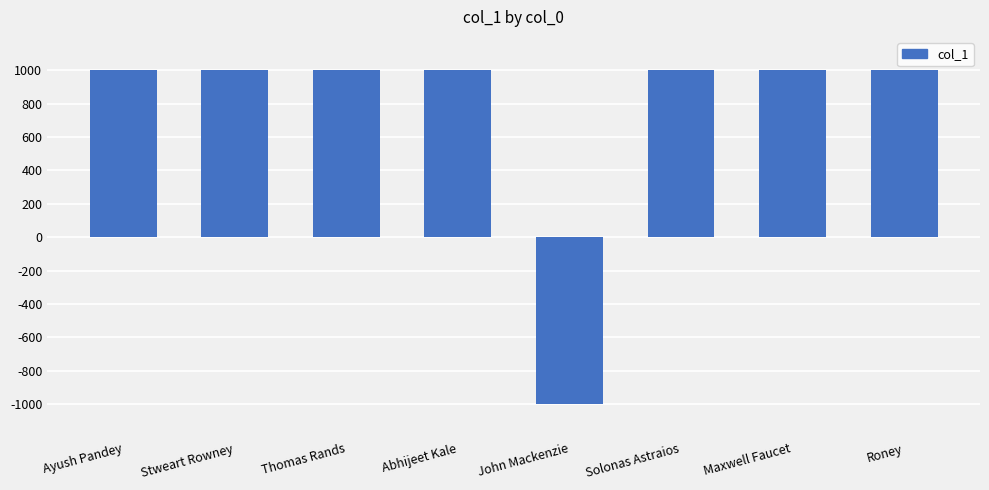

What value does the data have at Thomas Rands?

999